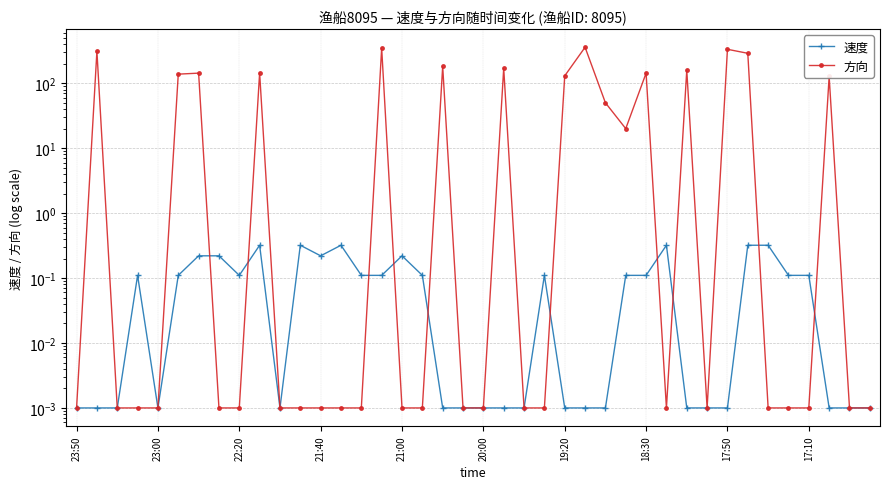

How many data points does each series have?

40